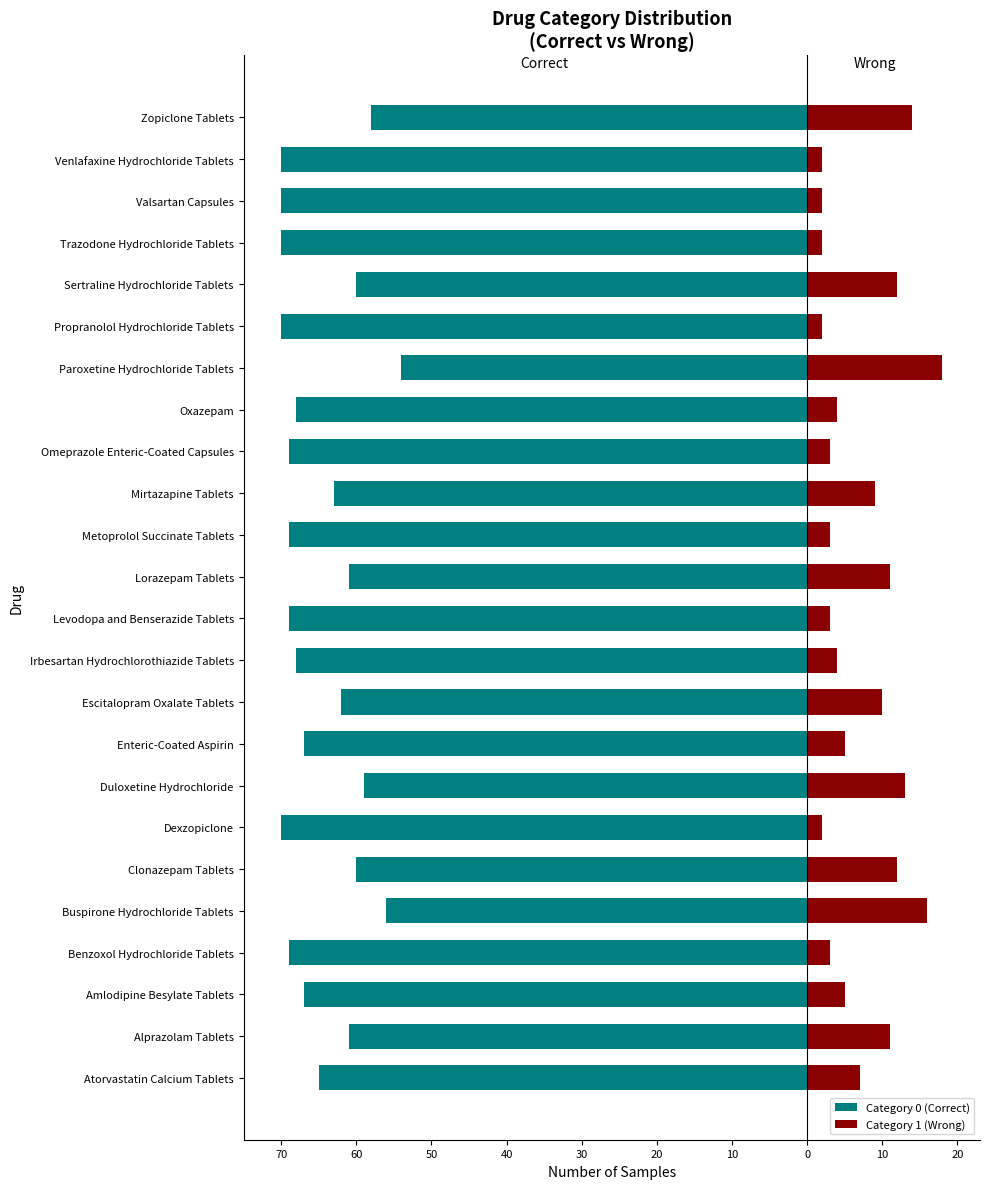

Does the chart contain stacked bars?

No